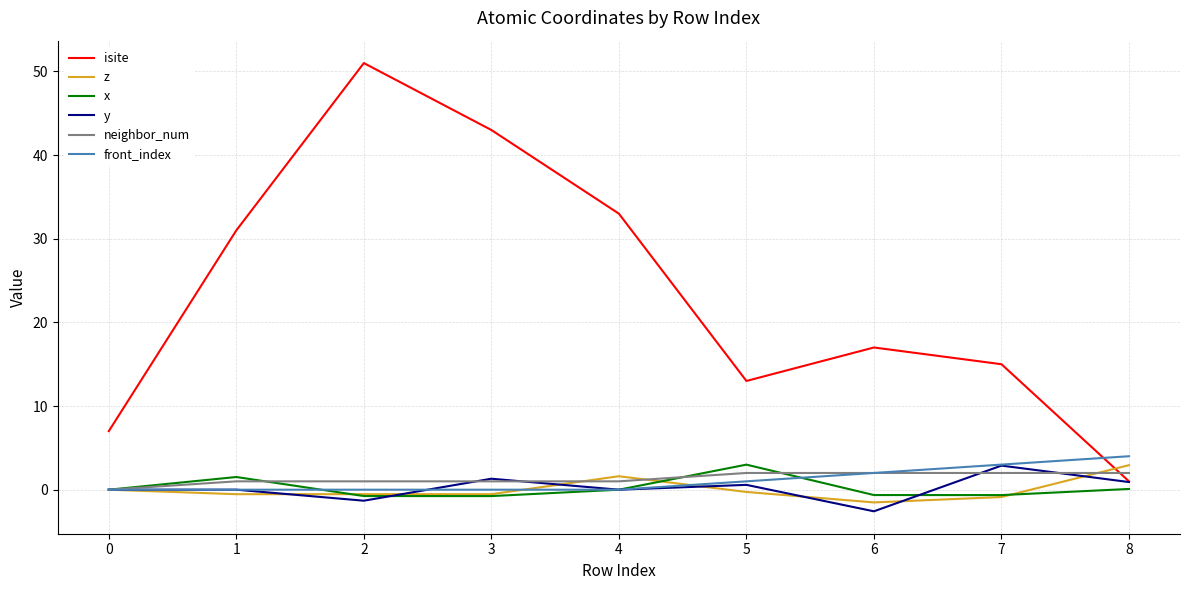

What is the maximum value for z?

2.9